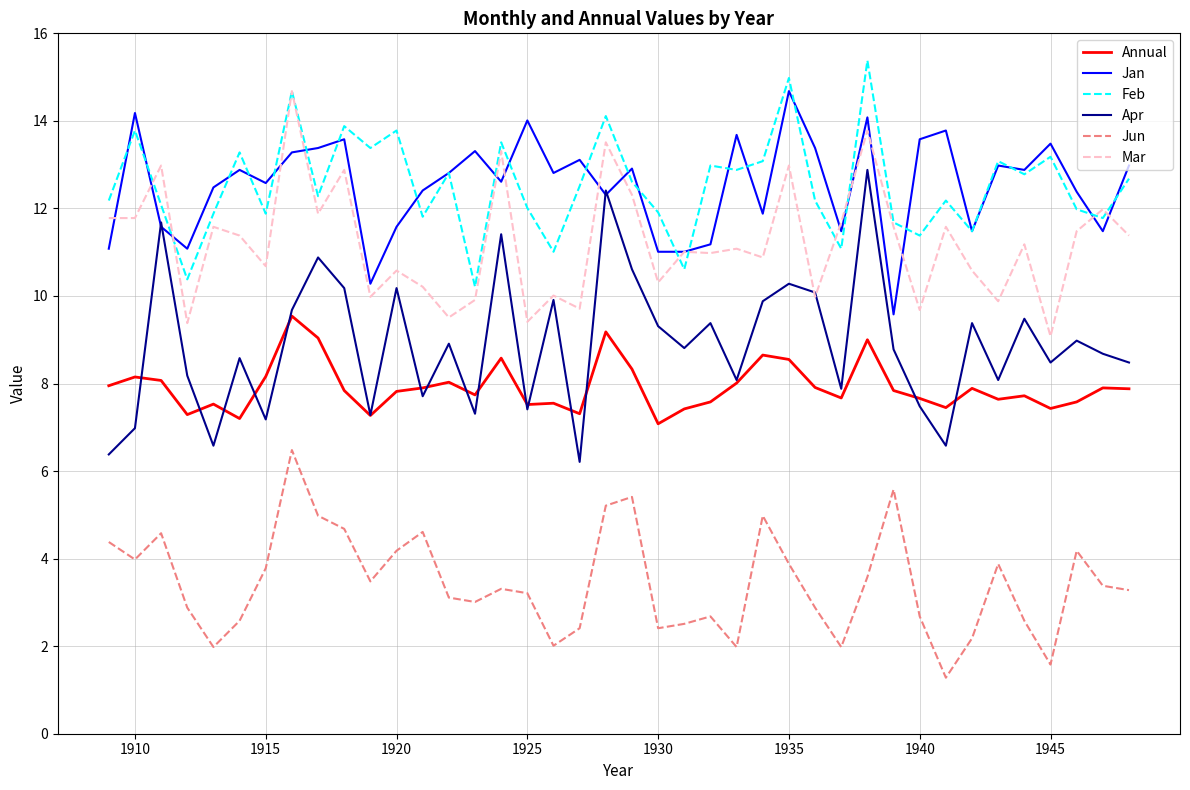

True or false: Apr and Feb intersect in this chart.

False